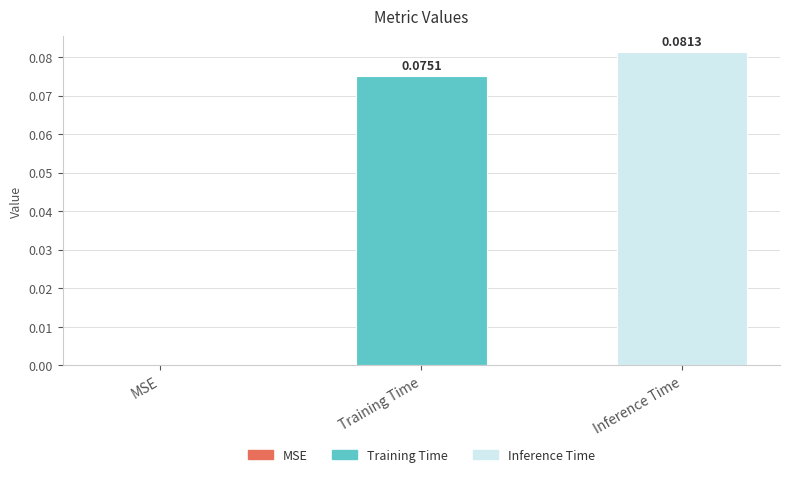

What is the change in value from MSE to Training Time?

+0.1